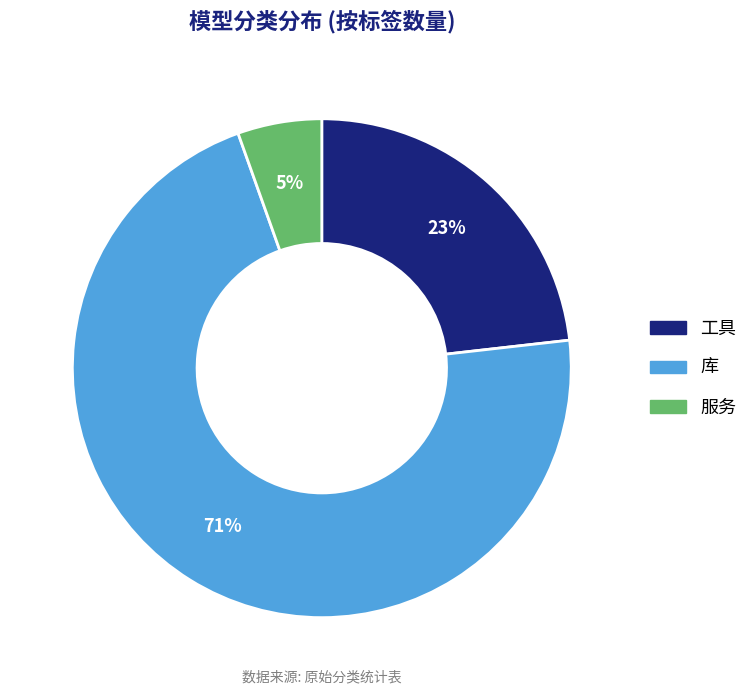

What percentage is the 服务 slice, to the nearest percent?

5%